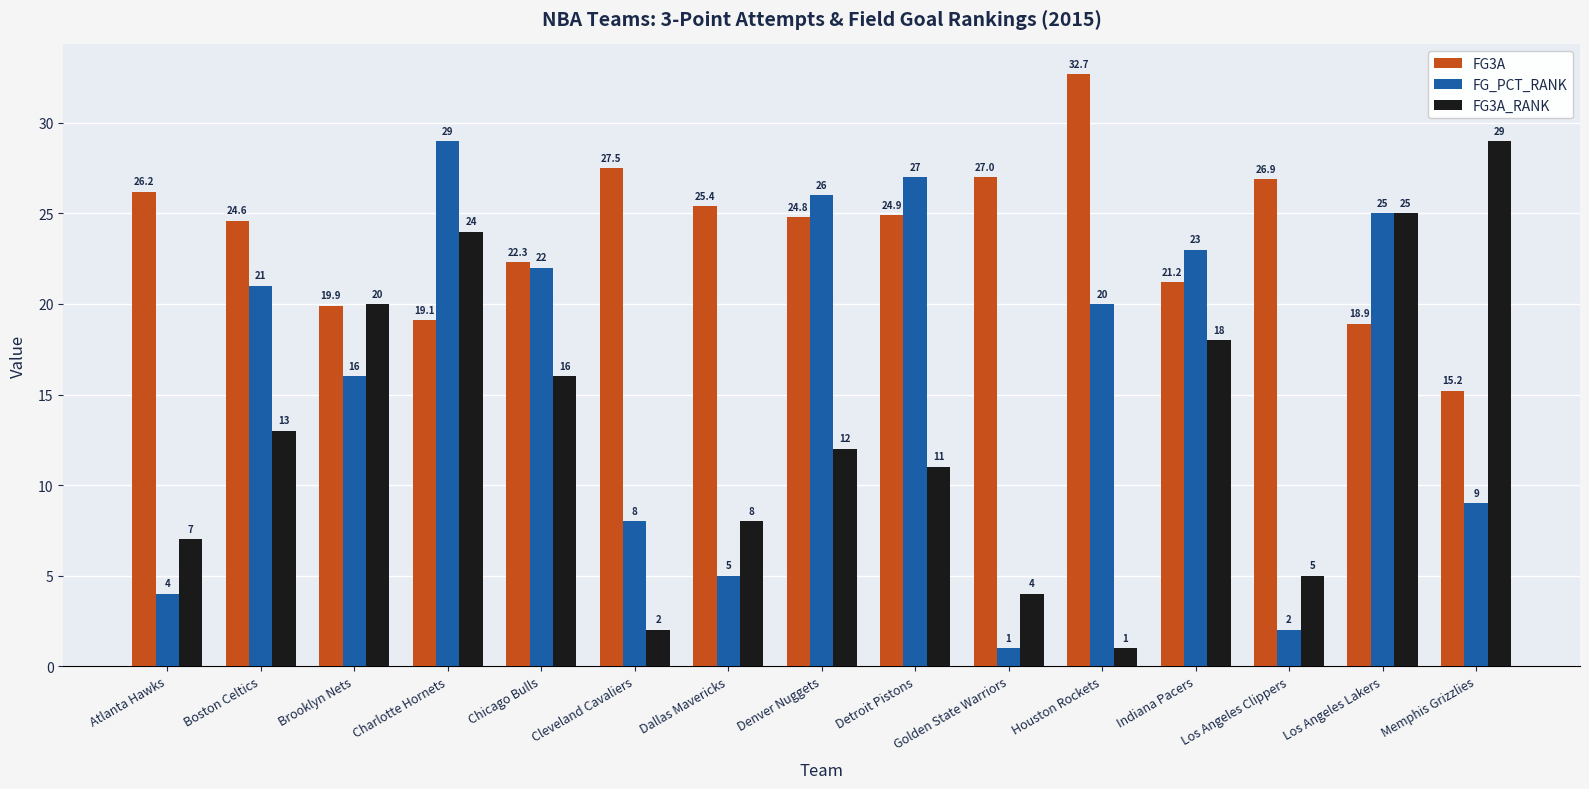

The value of FG3A_RANK at Golden State Warriors is 4.0. True or false?

True